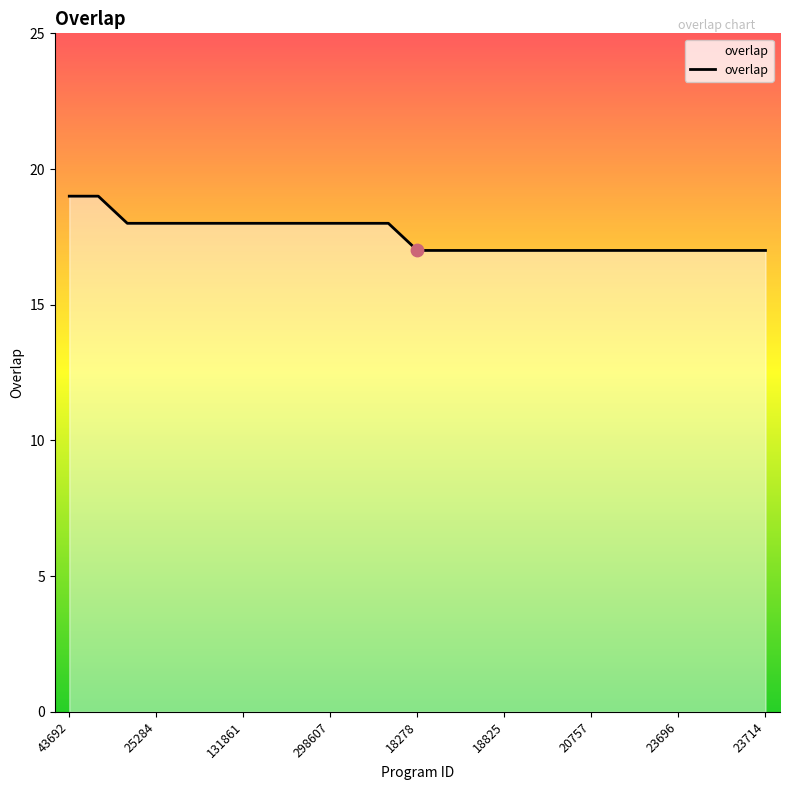

What is the greatest value displayed?

19